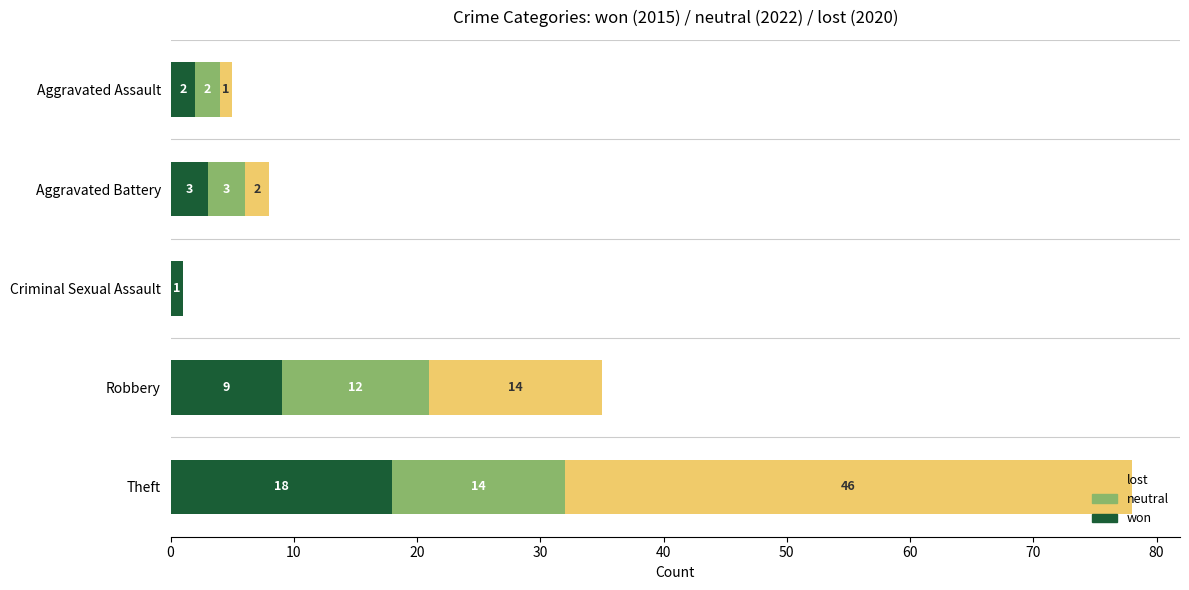

The value of won at Aggravated Battery is 3. True or false?

True